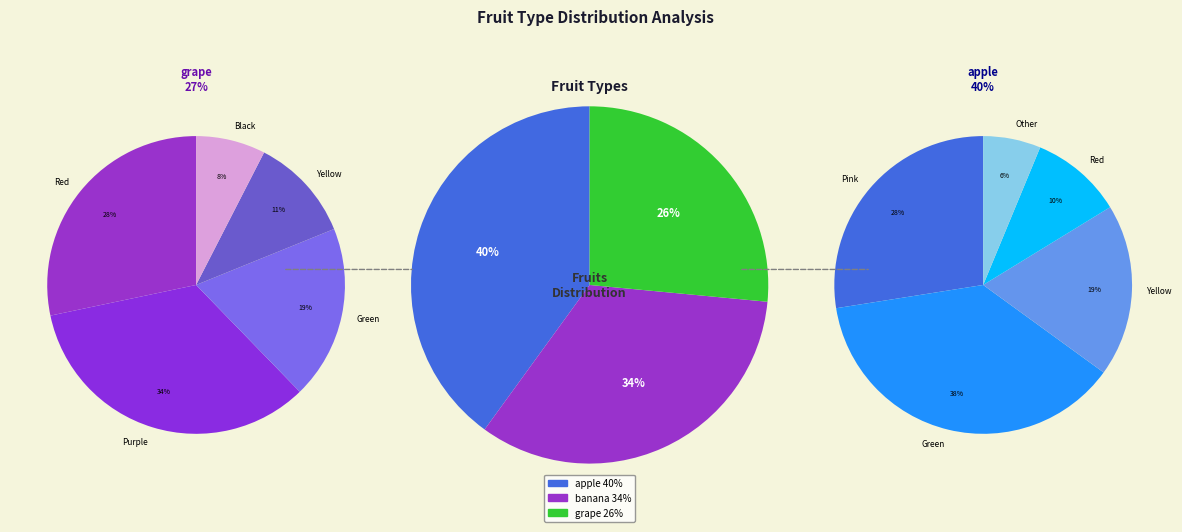

Which slice is the smallest?

grape